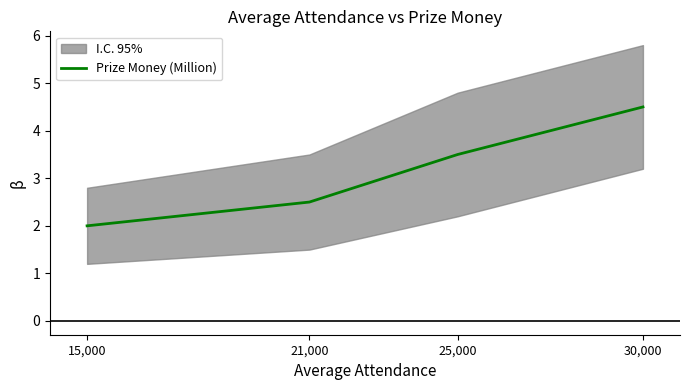

What is the ratio of the value at 21,000 to the value at 15,000?

1.2